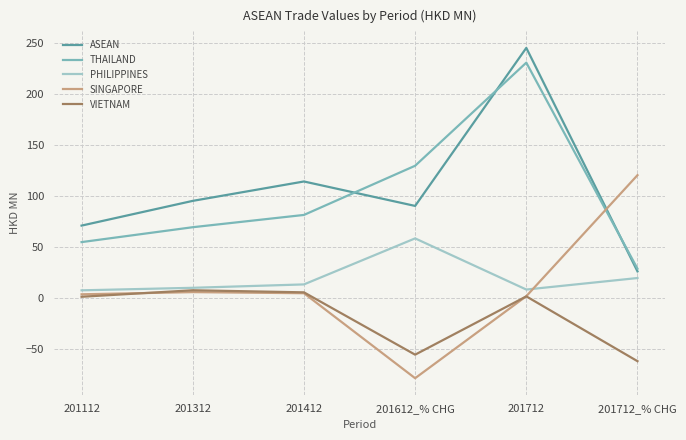

How many values in SINGAPORE are below zero?

1